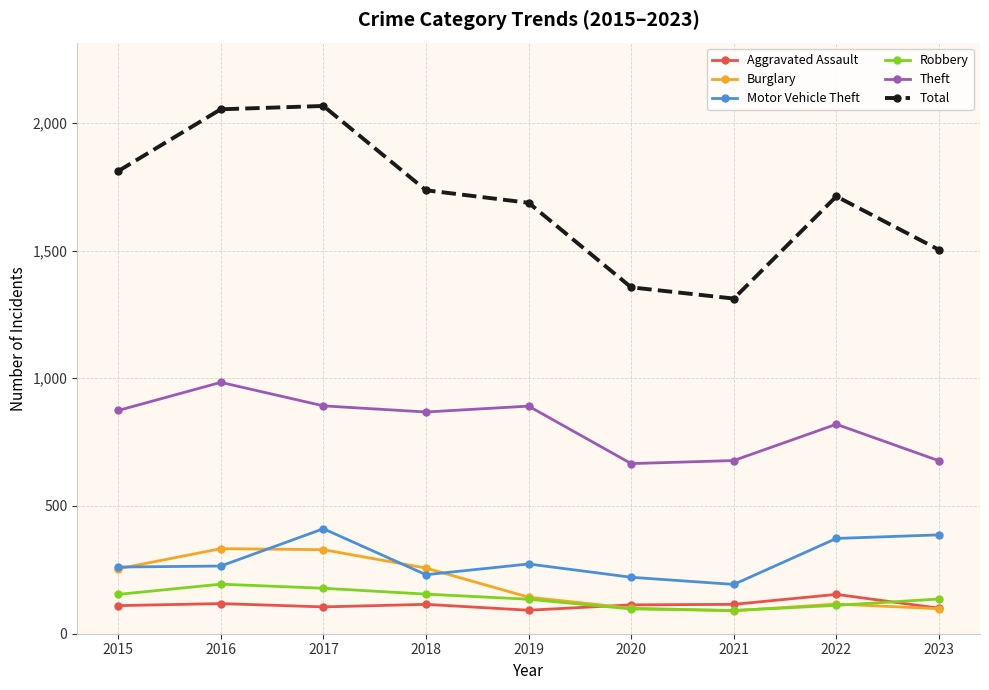

Where is the first local minimum for Theft?

2018